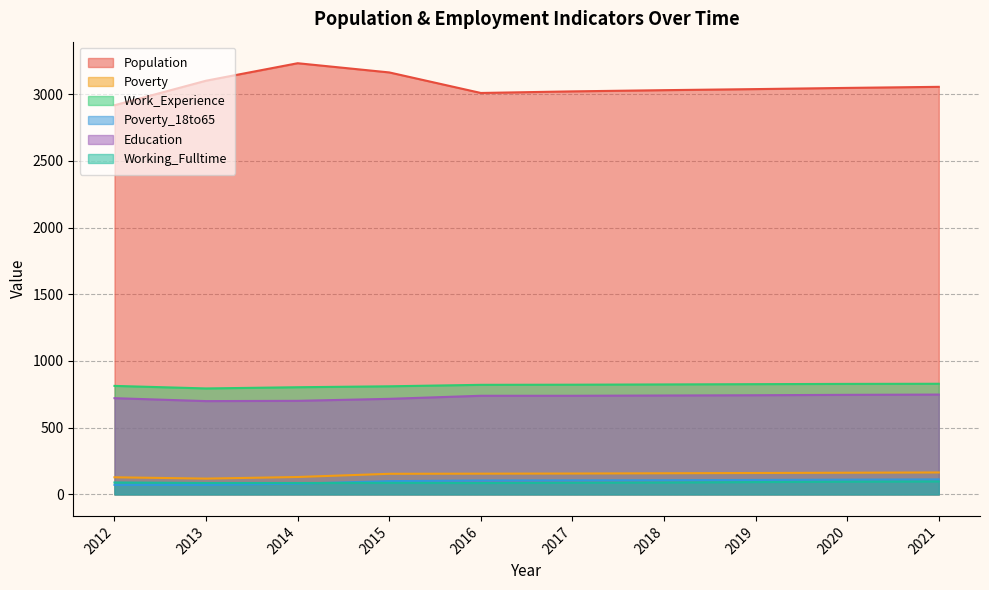

What is the total value across all series at 2016?

4913